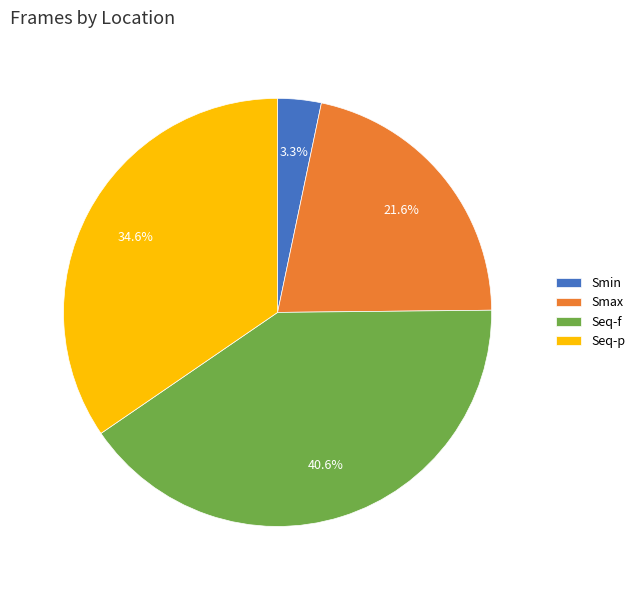

Combined, do Smin and Seq-p account for over 50%?

No